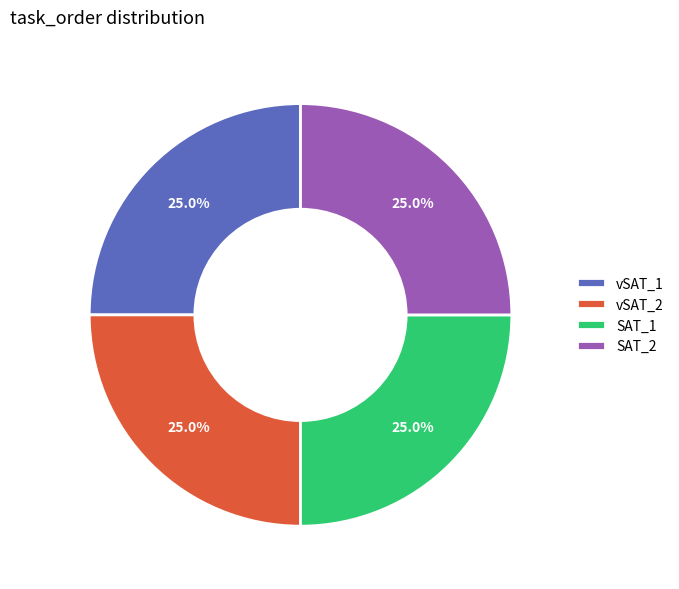

Does any single category account for the majority?

No